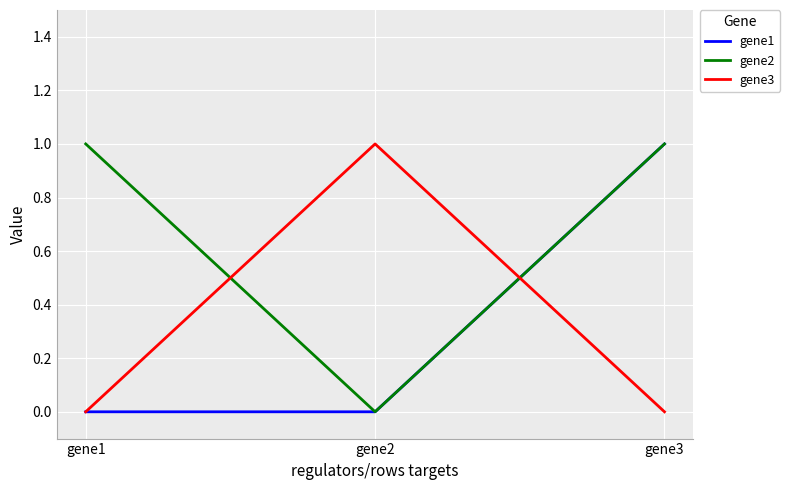

Reading left to right, transcribe all the data shown in this chart.

gene1: 0	0	1
gene2: 1	0	1
gene3: 0	1	0